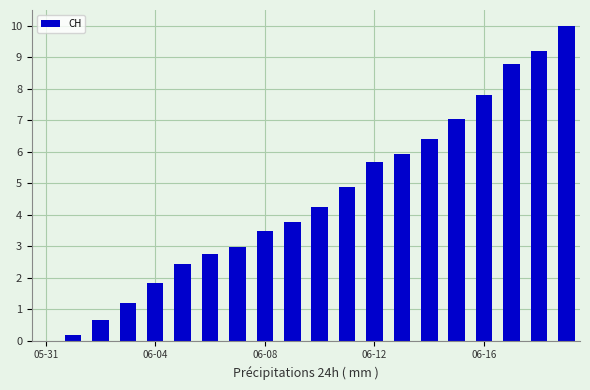

What is the sum of all values?

89.2